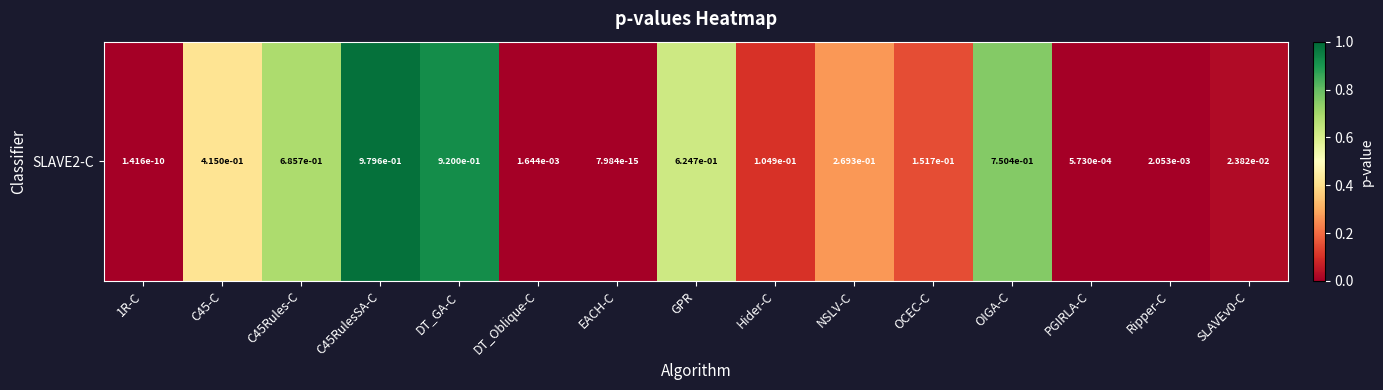

What is the sum of all values?

4.9